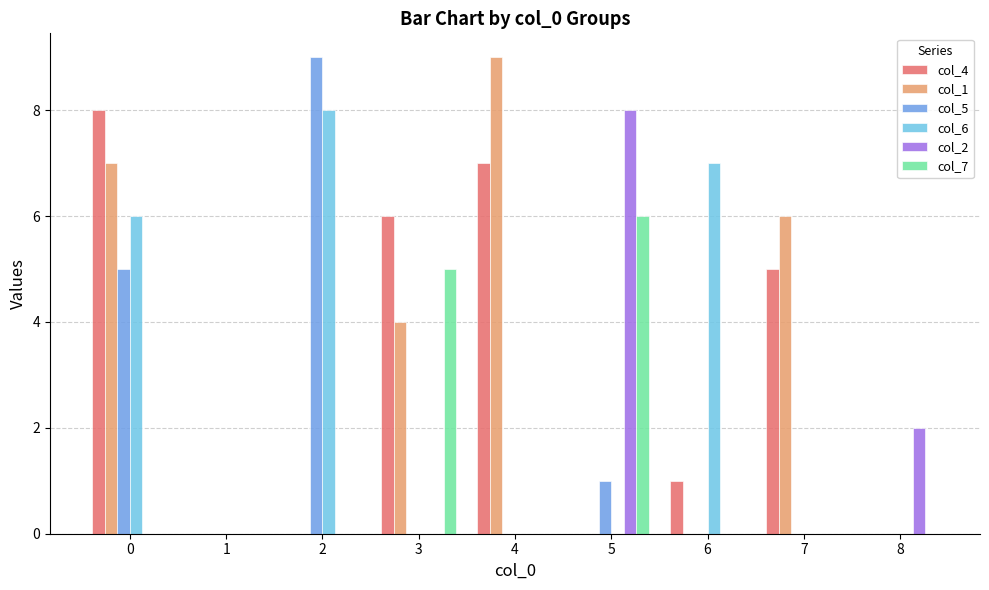

Is the value of col_2 at 8 greater than the value of col_5 at 4?

Yes